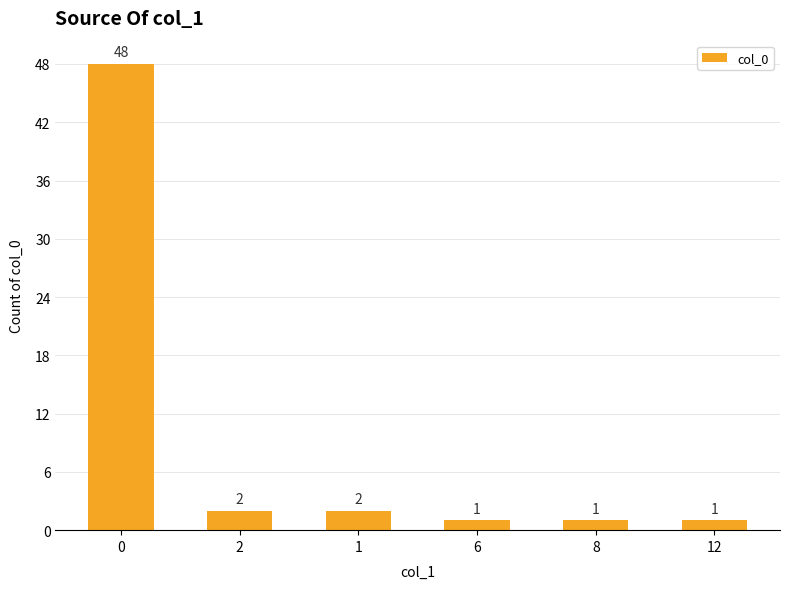

What is the greatest value displayed?

48